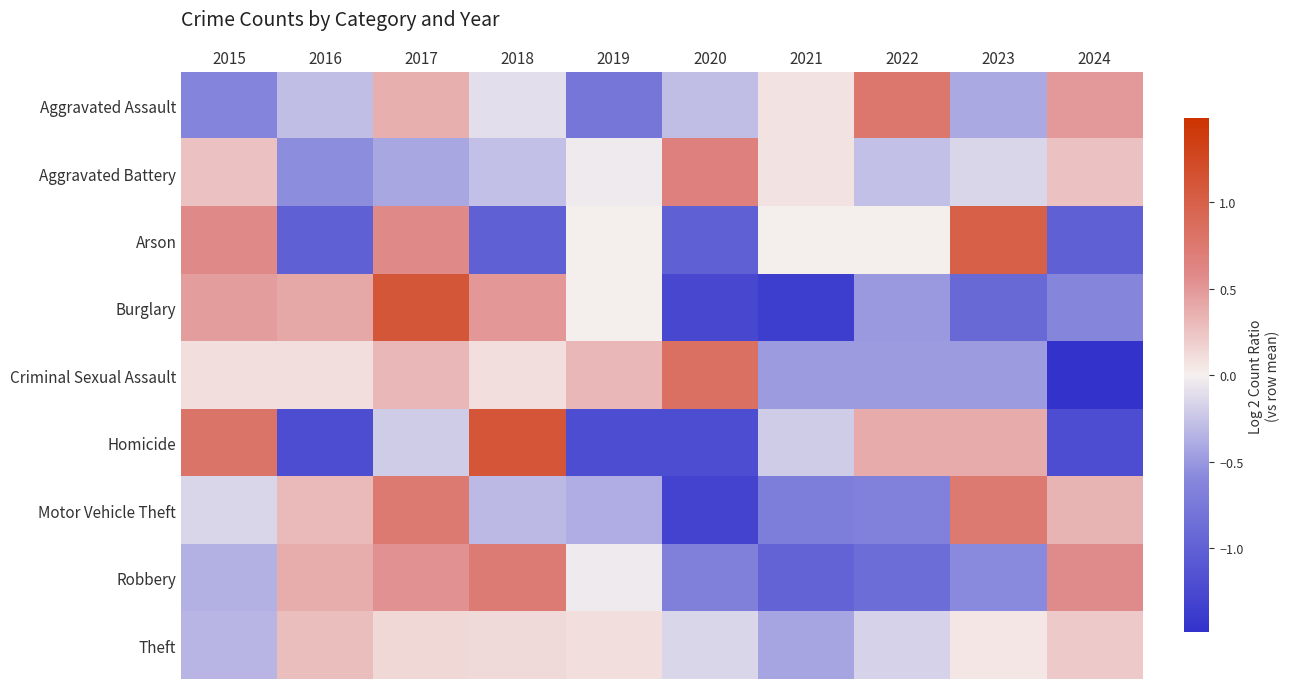

Which category has the lowest value across all series?

2024